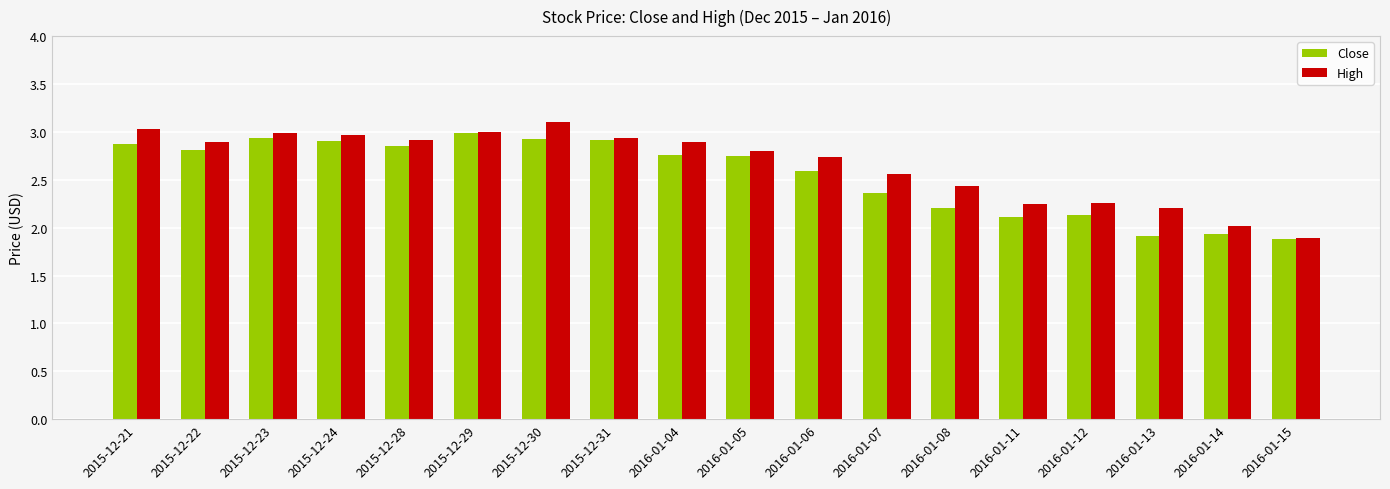

What is the difference between the maximum and minimum values in the Close series?

1.1